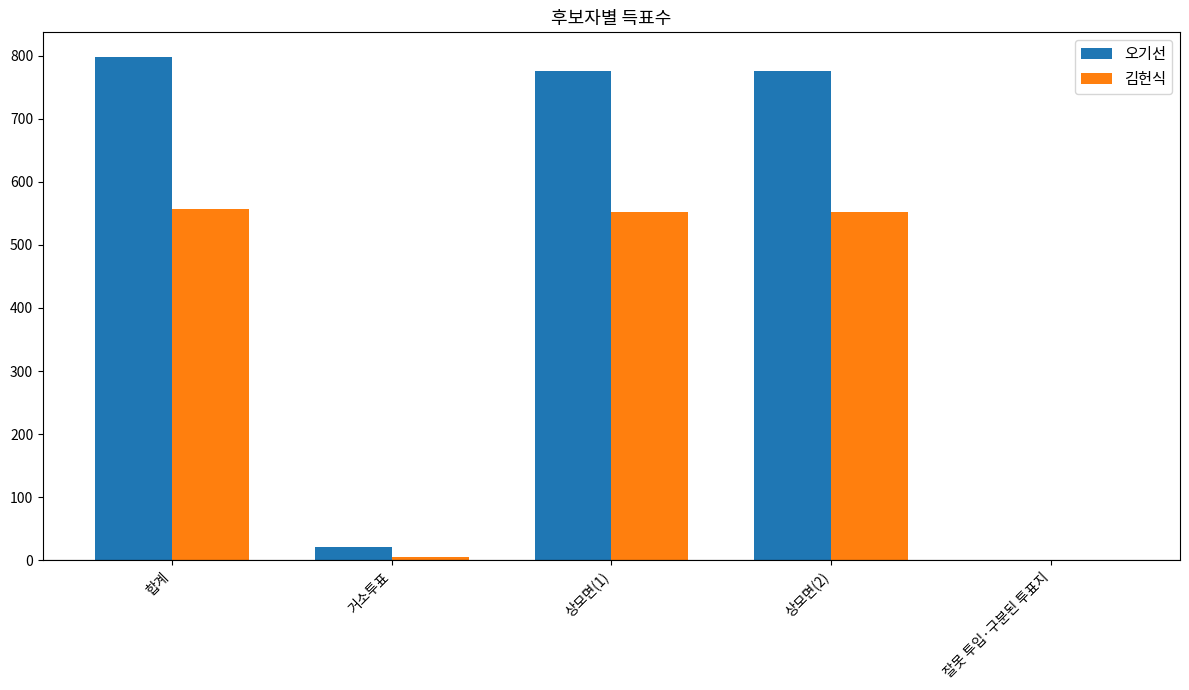

What is the sum of the 김헌식 values at 거소투표 and 합계?

562